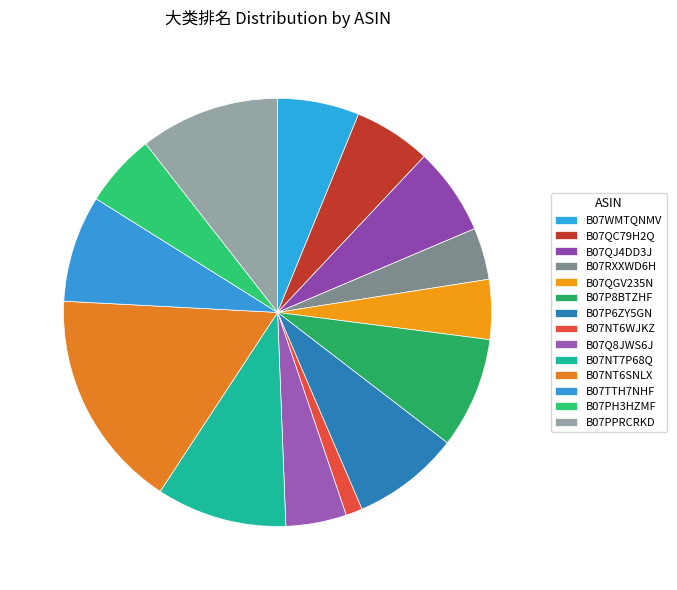

Is there a majority slice in this chart?

No